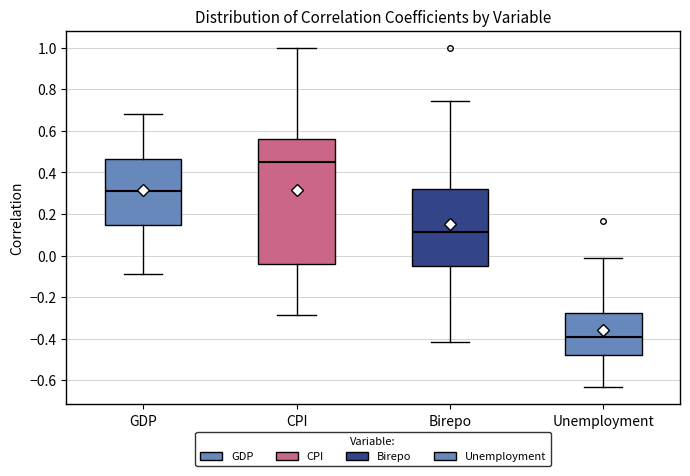

Reading left to right, transcribe this box plot: for each box, give where its median line is, the range the box spans, and where its two whiskers end, as read against the y-axis. The values are not printed on the chart, so give them approximately, as read against the axis.

GDP: median 0.30, box 0.14 to 0.46, whiskers -0.08 to 0.68
CPI: median 0.44, box -0.04 to 0.56, whiskers -0.28 to 1.00
Birepo: median 0.12, box -0.06 to 0.32, whiskers -0.42 to 0.74
Unemployment: median -0.40, box -0.48 to -0.28, whiskers -0.64 to 0.00